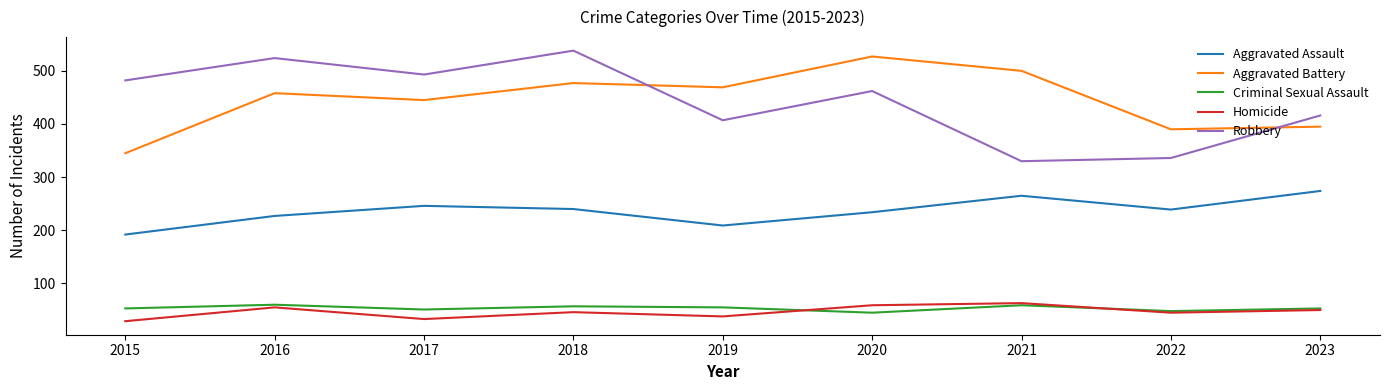

What is the maximum value shown in the chart?

538